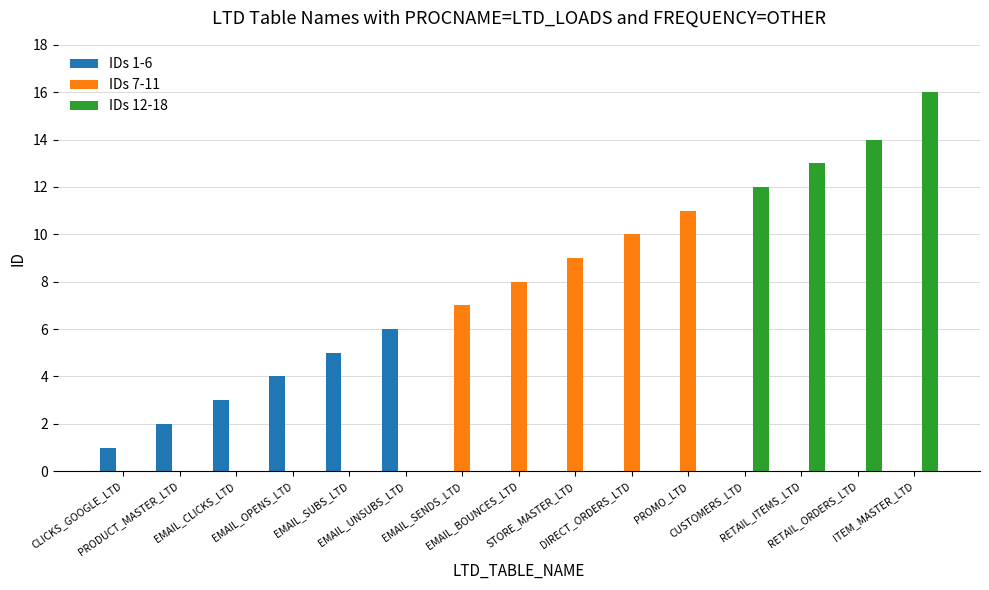

Reading left to right, transcribe all the data shown in this chart.

IDs 1-6: 1	2	3	4	5	6	0	0	0	0	0	0	0	0	0
IDs 7-11: 0	0	0	0	0	0	7	8	9	10	11	0	0	0	0
IDs 12-18: 0	0	0	0	0	0	0	0	0	0	0	12	13	14	16